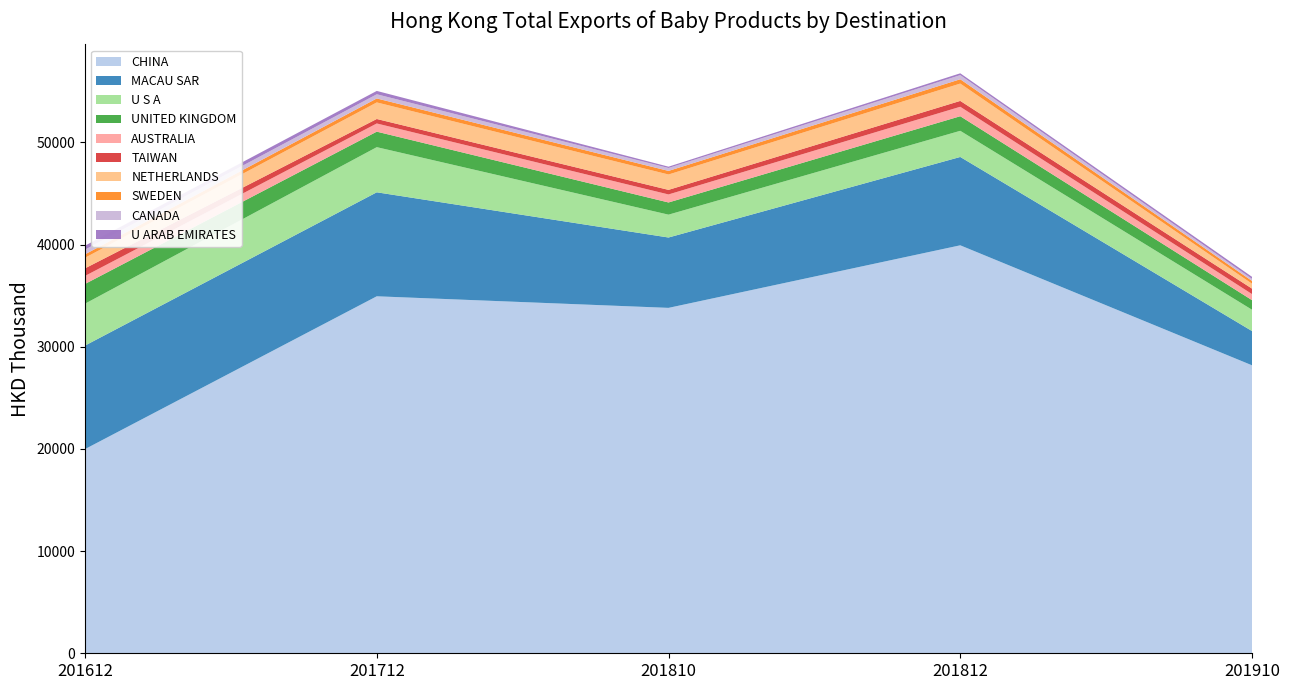

Reading left to right, transcribe all the data shown in this chart.

201612: CHINA=19985.5	MACAU SAR=10132.4	U S A=4099.3	UNITED KINGDOM=1930.5	AUSTRALIA=785.9	TAIWAN=743.6	NETHERLANDS=1034.3	SWEDEN=337.0	CANADA=462.1	U ARAB EMIRATES=383.5
201712: CHINA=34940.9	MACAU SAR=10178.1	U S A=4418.3	UNITED KINGDOM=1516.4	AUSTRALIA=801.7	TAIWAN=438.4	NETHERLANDS=1621.1	SWEDEN=389.2	CANADA=409.9	U ARAB EMIRATES=327.1
201810: CHINA=33806.8	MACAU SAR=6887.0	U S A=2236.8	UNITED KINGDOM=1192.5	AUSTRALIA=784.9	TAIWAN=447.9	NETHERLANDS=1504.6	SWEDEN=352.2	CANADA=286.0	U ARAB EMIRATES=126.9
201812: CHINA=39930.2	MACAU SAR=8647.2	U S A=2560.1	UNITED KINGDOM=1426.3	AUSTRALIA=927.1	TAIWAN=573.8	NETHERLANDS=1695.5	SWEDEN=423.3	CANADA=405.6	U ARAB EMIRATES=176.0
201910: CHINA=28186.2	MACAU SAR=3353.0	U S A=2086.5	UNITED KINGDOM=937.8	AUSTRALIA=594.7	TAIWAN=535.5	NETHERLANDS=478.0	SWEDEN=276.1	CANADA=199.7	U ARAB EMIRATES=197.8